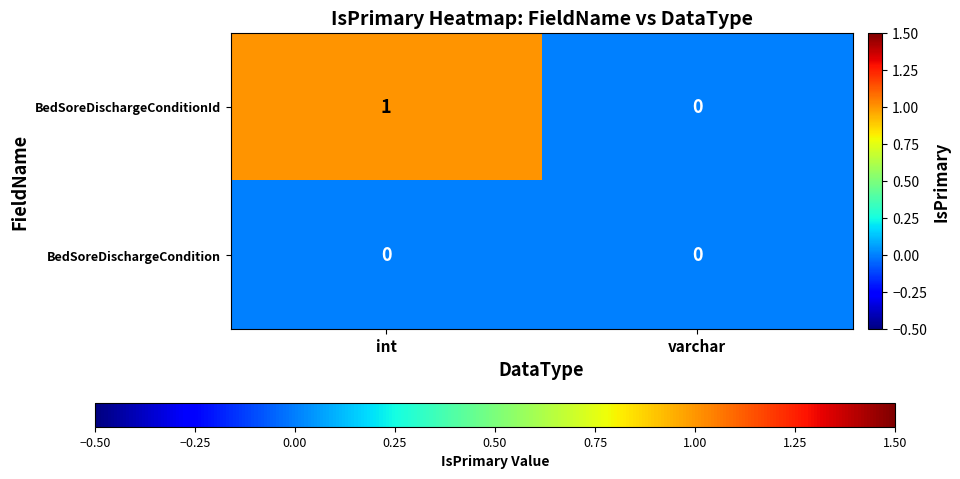

Which series has the largest total across all categories?

BedSoreDischargeConditionId